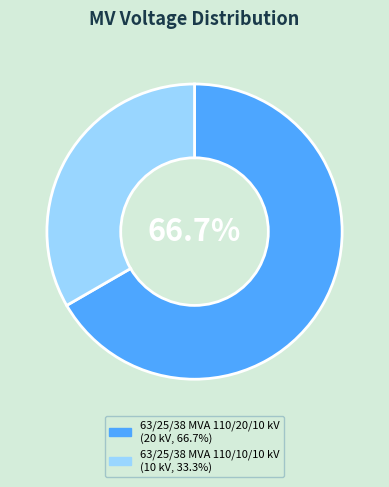

True or false: 63/25/38 MVA 110/10/10 kV accounts for 46% of the total.

False